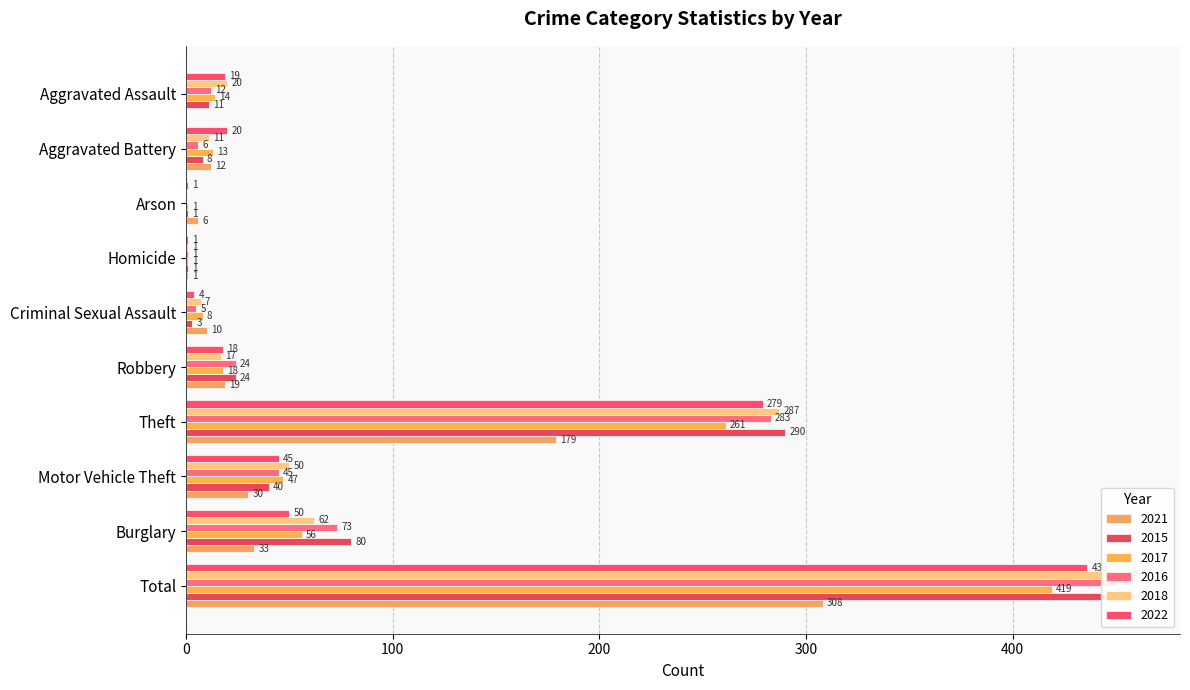

Where does the 2018 series first go above 20?

Total